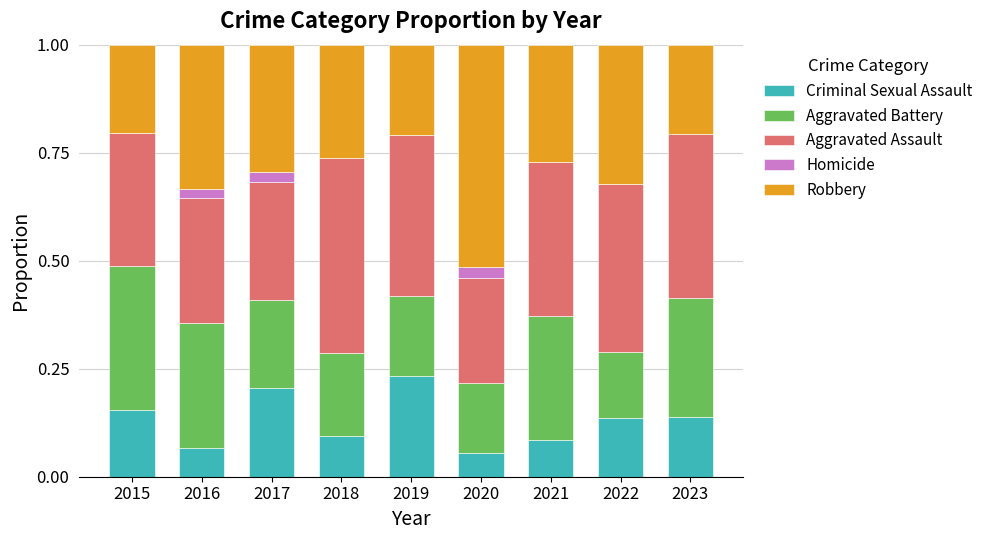

At which label does Criminal Sexual Assault reach its peak?

2019